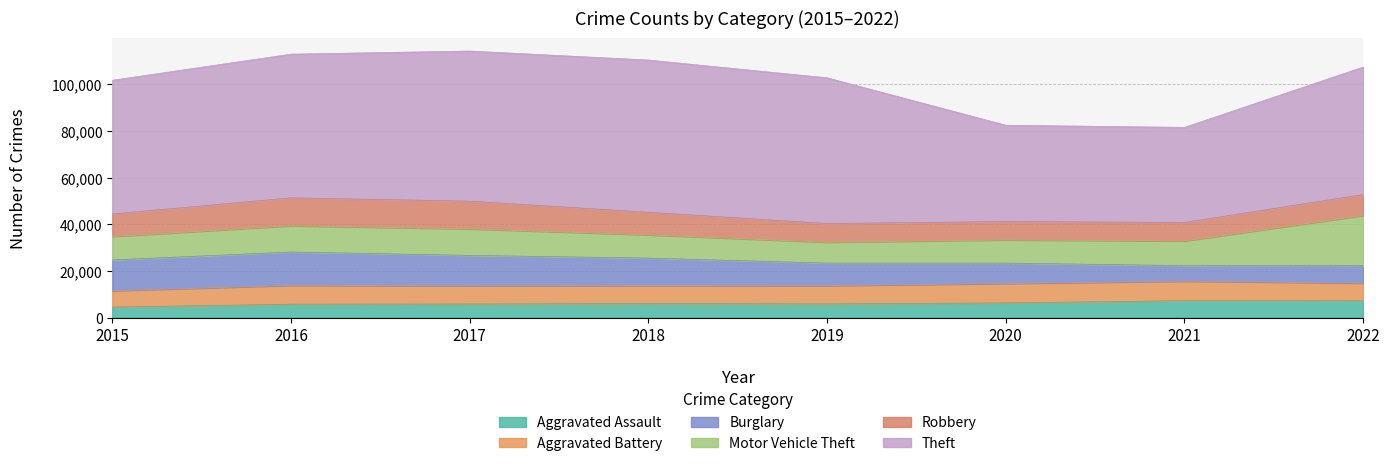

What is the value of the Aggravated Assault point at the 2nd from the left?

5712